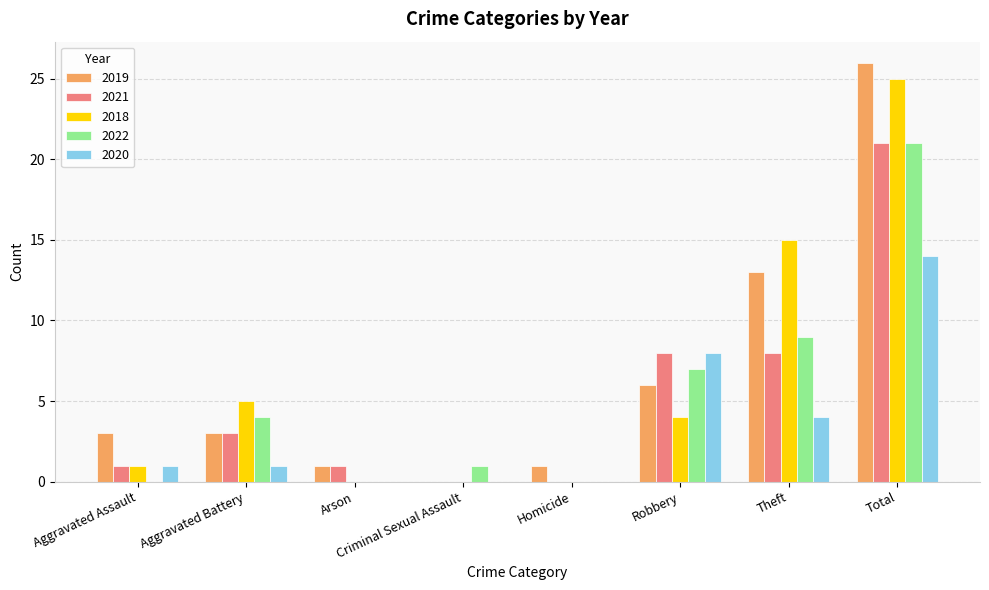

How many series are shown in this chart?

5